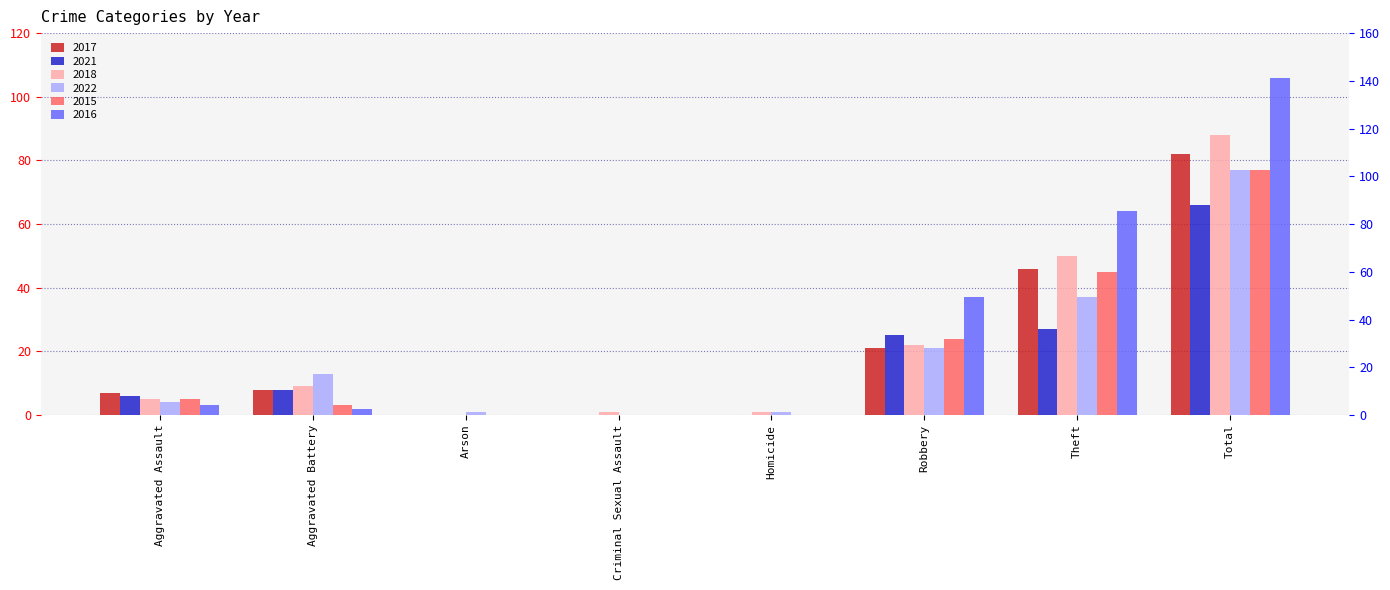

What is the spread (max minus min) of values at Homicide?

1